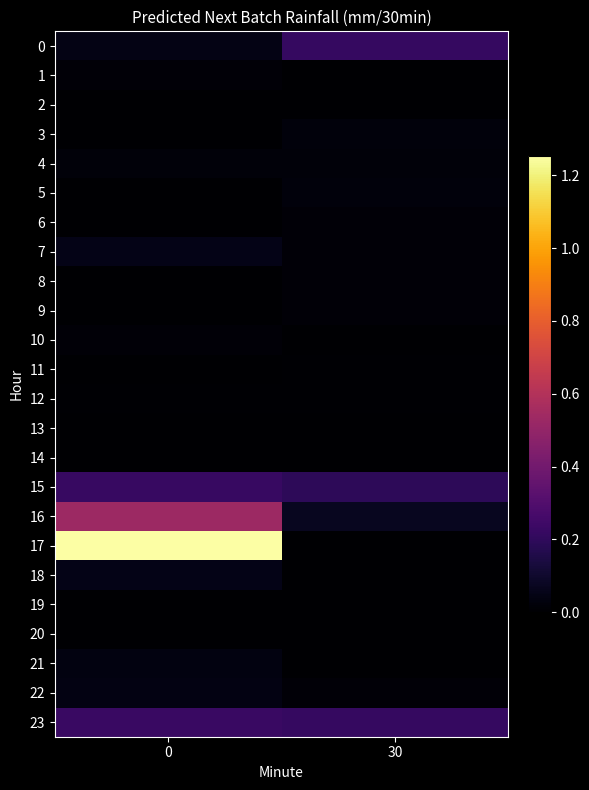

Between 0 and 30, which series saw the biggest shift?

17